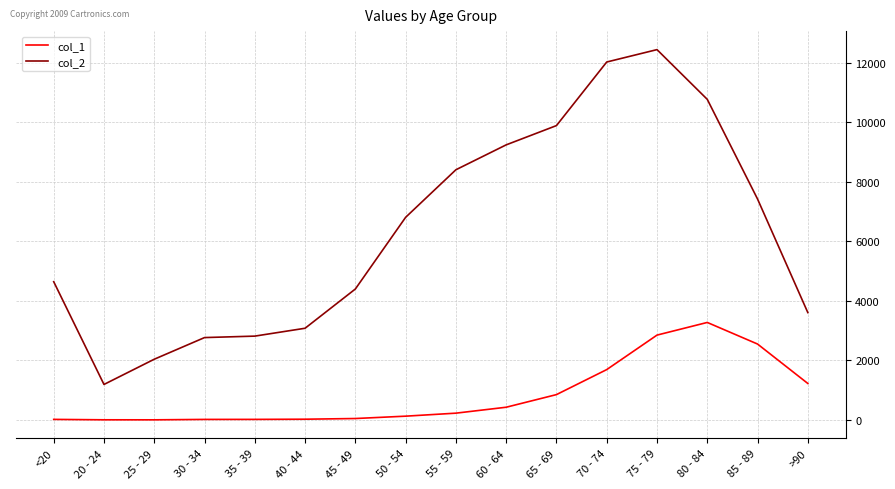

True or false: col_1 and col_2 intersect in this chart.

False